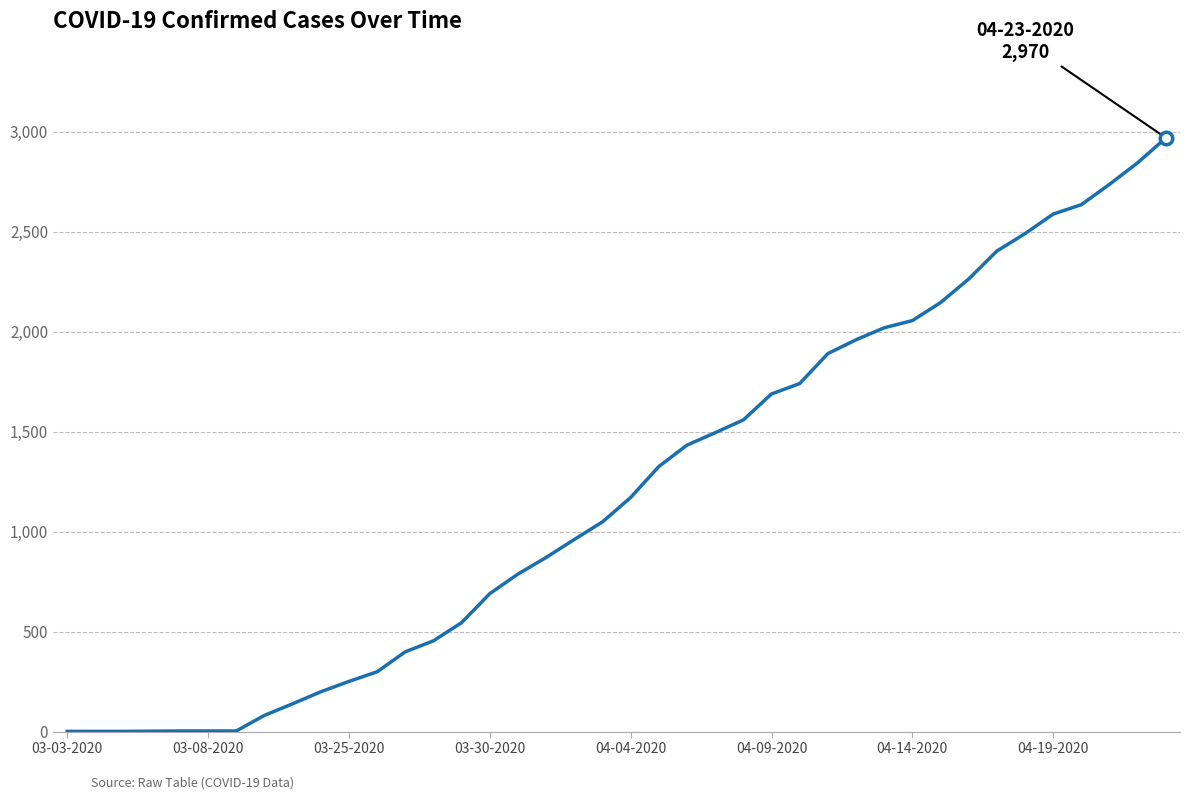

How many lines are shown in the chart?

1